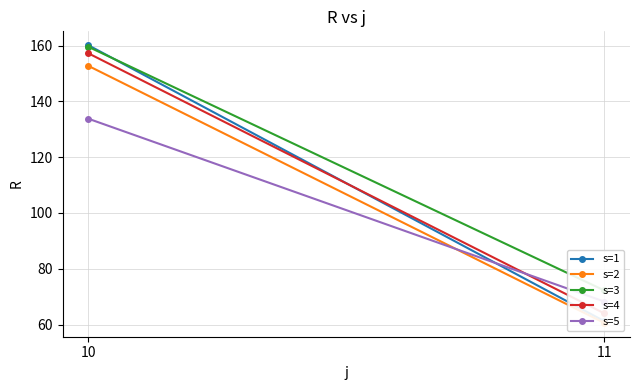

Which category has the highest value in the s=2 series?

10